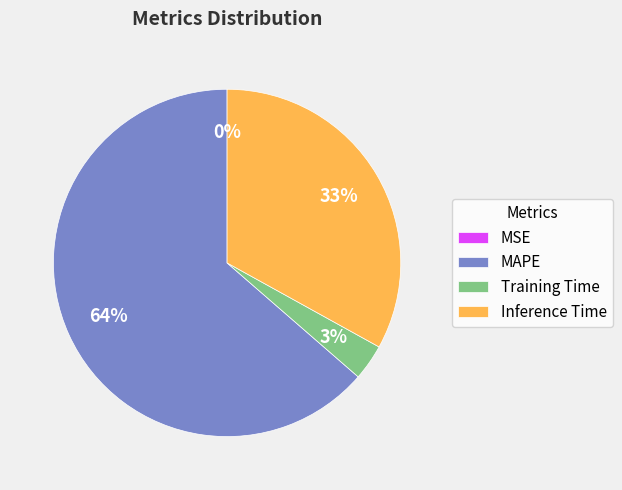

To the nearest percent, what is the average slice percentage?

25%